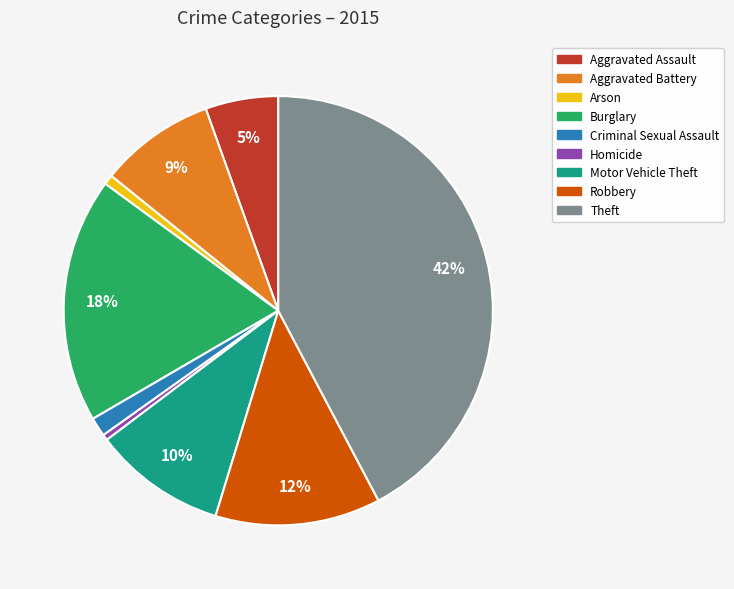

To the nearest percent, what is the average slice percentage?

11%